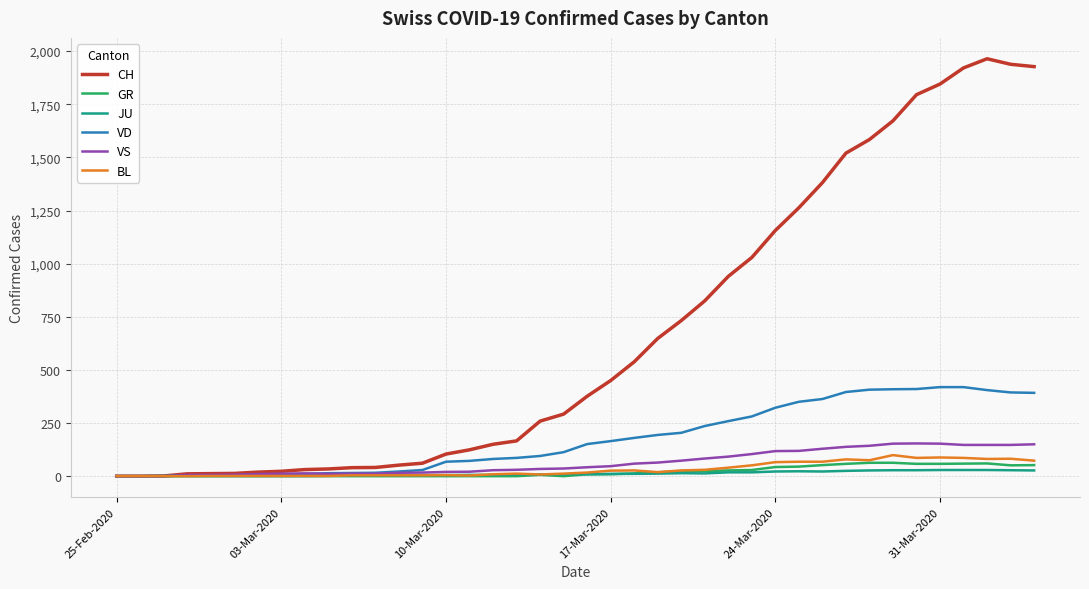

Which series has the largest total across all categories?

CH